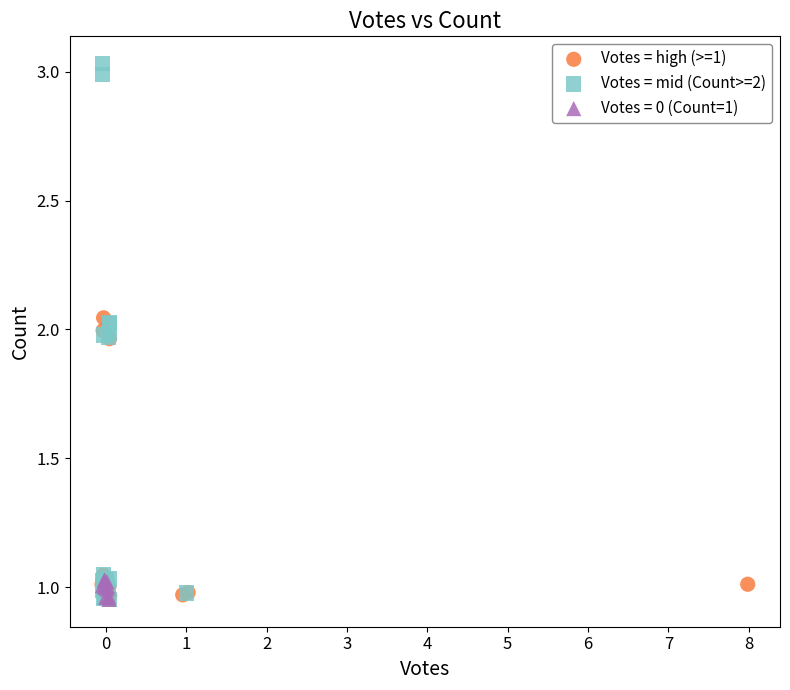

Which series contains the highest Y value?

Votes = mid (Count>=2)